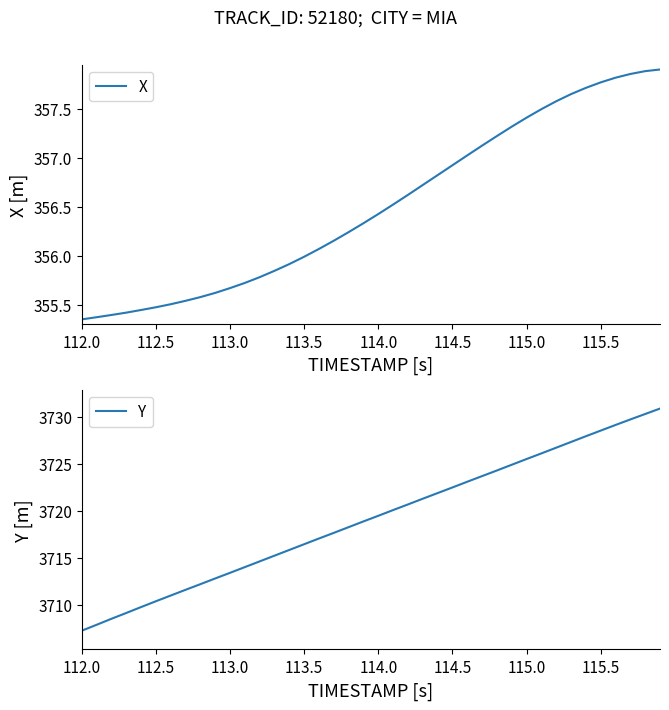

What is the highest value of the Y series?

3730.9